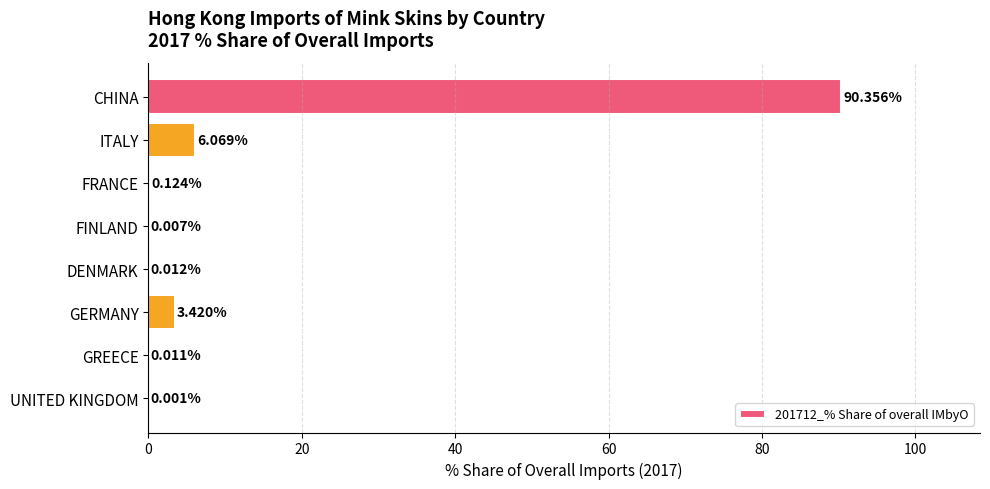

Between UNITED KINGDOM and ITALY, which is larger?

ITALY